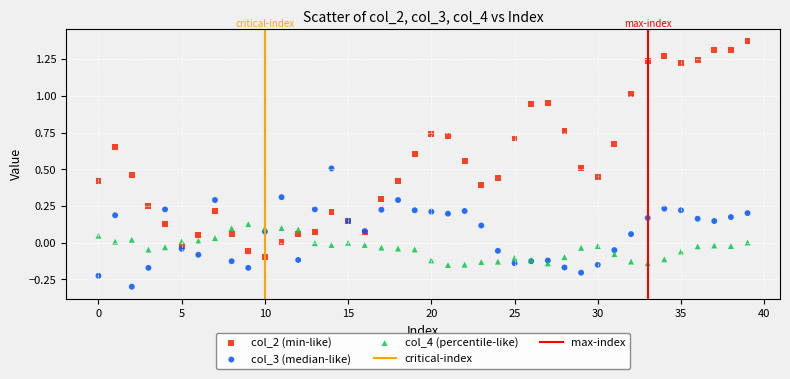

Which series contains the highest Y value?

col_2 (min-like)